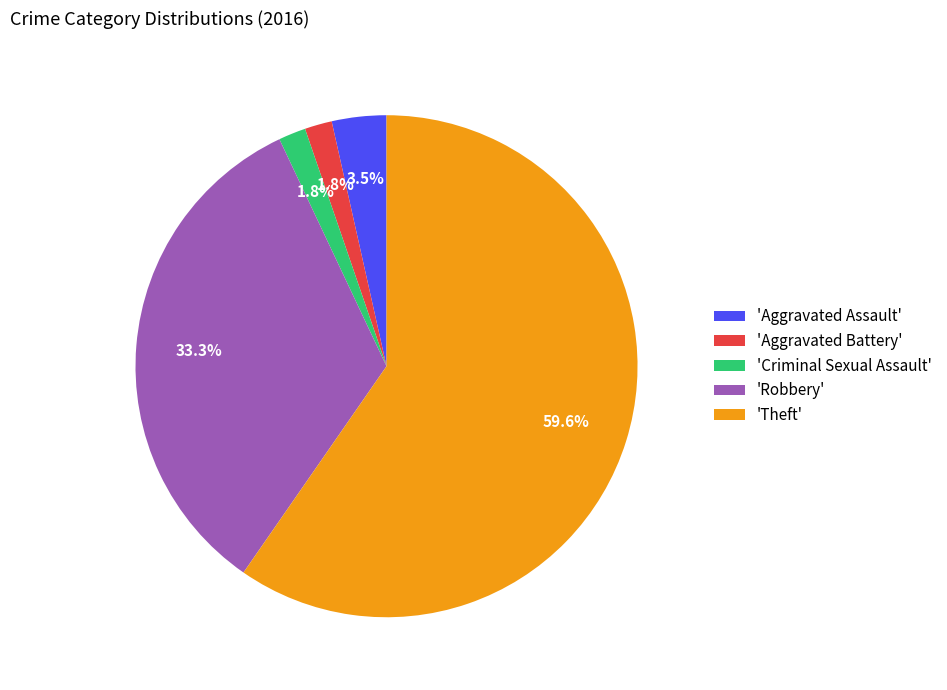

Is the sum of 'Aggravated Assault' and 'Criminal Sexual Assault' greater than half?

No